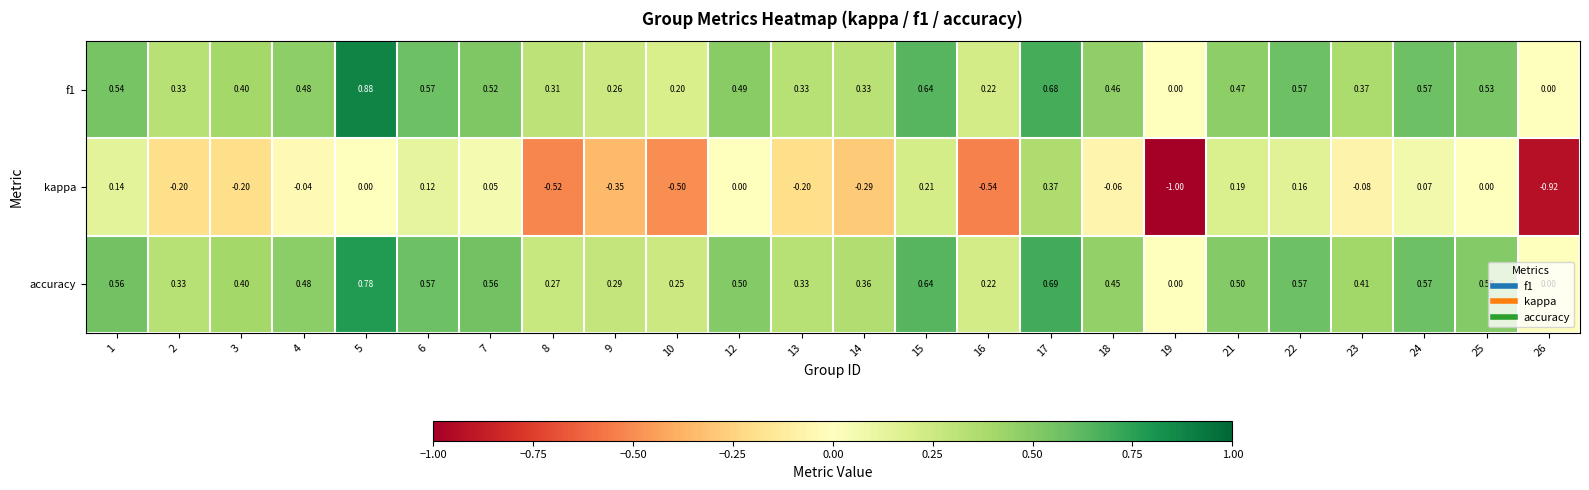

Which series changed the most between 5 and 18?

f1